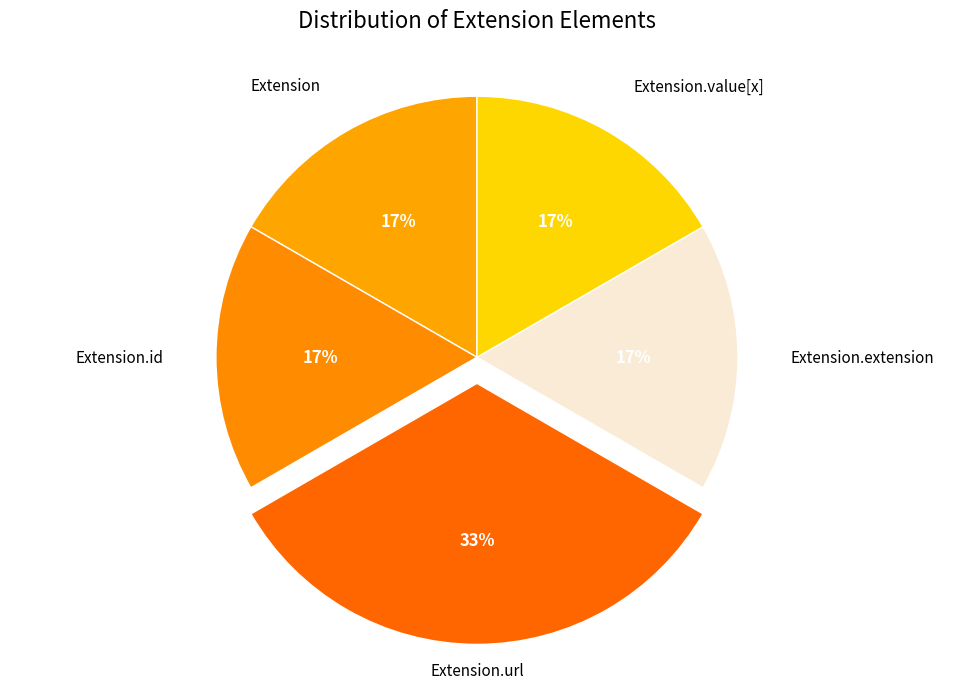

How many segments does this pie chart have?

5